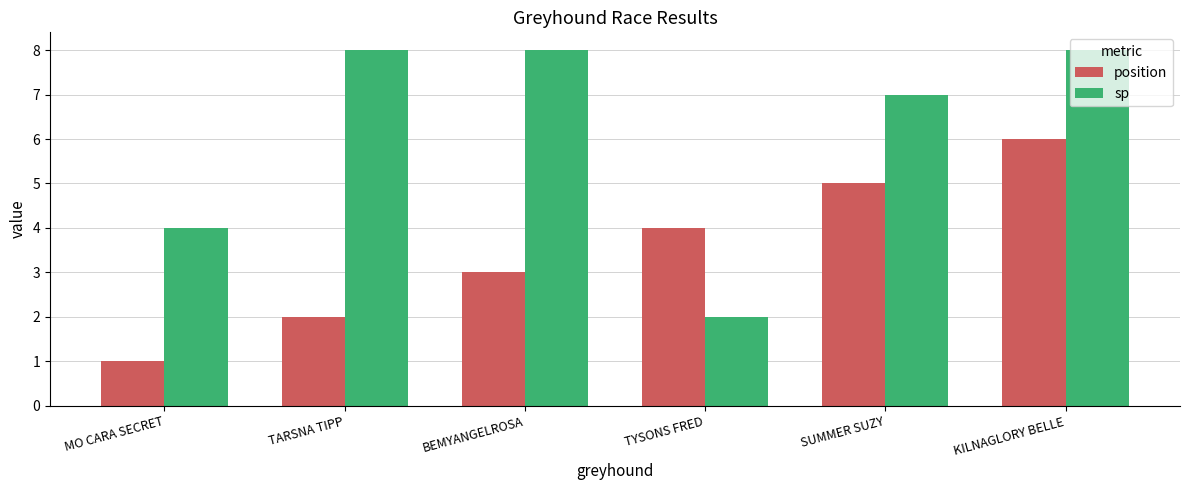

Which series has the widest spread of values?

sp